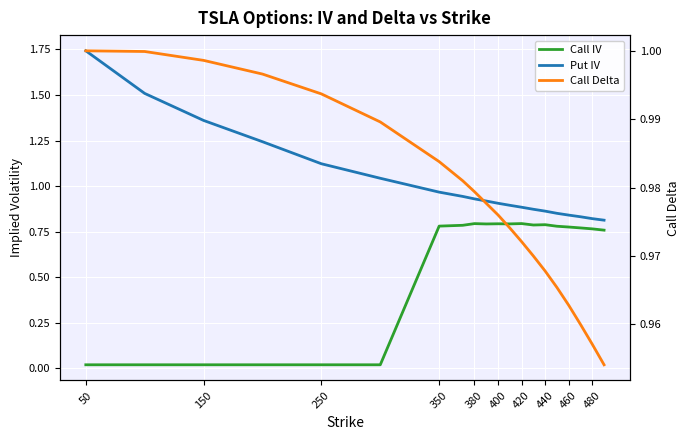

The value of Call IV at 50 is 0.0. True or false?

True